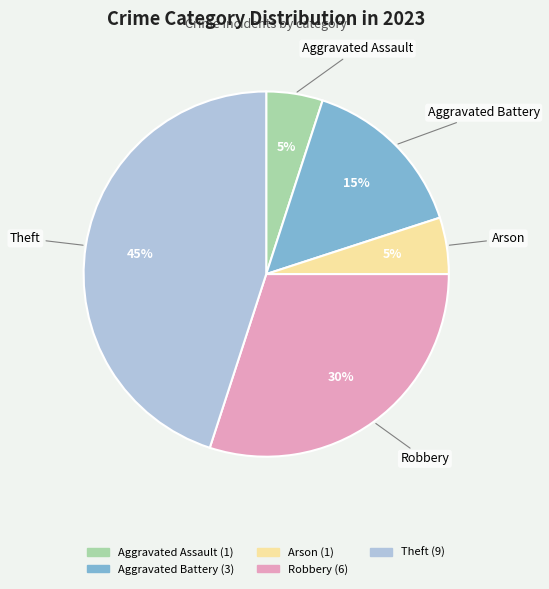

To the nearest percent, what is the difference between the largest and smallest slice percentages?

40%